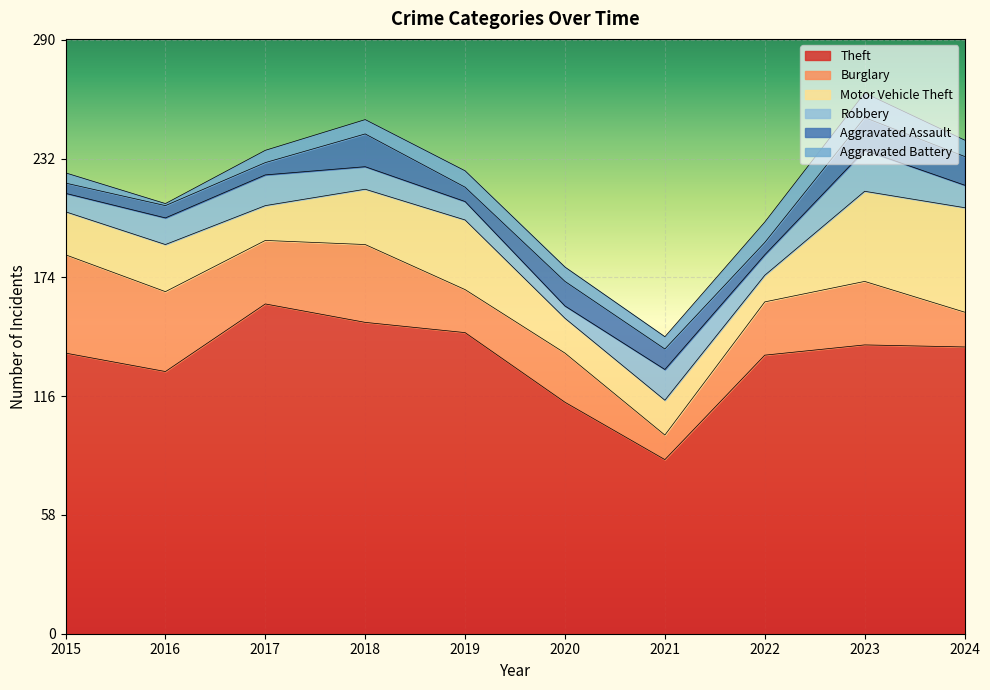

Reading right to left, list all the values displayed in this chart.

Theft: 2024=140	2023=141	2022=136	2021=85	2020=113	2019=147	2018=152	2017=161	2016=128	2015=137
Burglary: 2024=17	2023=31	2022=26	2021=12	2020=24	2019=21	2018=38	2017=31	2016=39	2015=48
Motor Vehicle Theft: 2024=51	2023=44	2022=13	2021=17	2020=17	2019=34	2018=27	2017=17	2016=23	2015=21
Robbery: 2024=11	2023=20	2022=10	2021=15	2020=6	2019=9	2018=11	2017=15	2016=13	2015=9
Aggravated Assault: 2024=14	2023=16	2022=6	2021=10	2020=12	2019=7	2018=16	2017=6	2016=6	2015=5
Aggravated Battery: 2024=8	2023=12	2022=10	2021=6	2020=7	2019=8	2018=7	2017=6	2016=1	2015=5